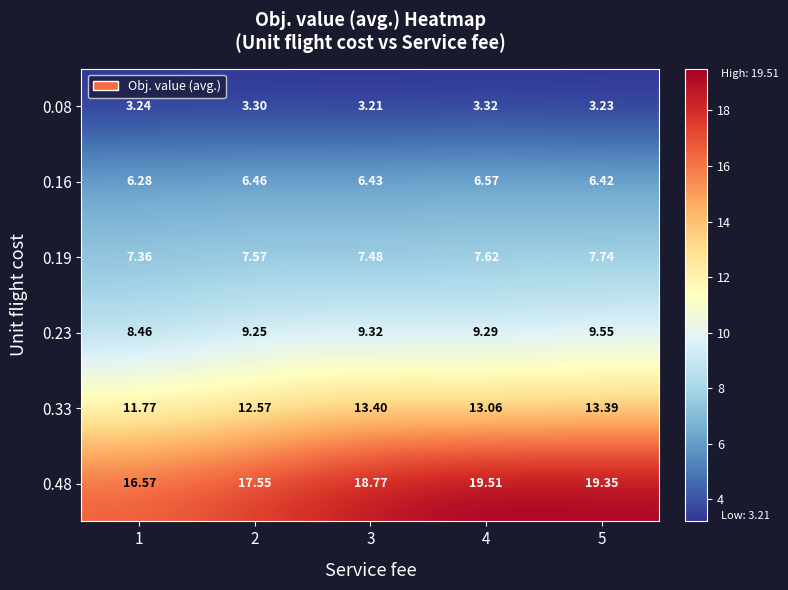

Rank the series by their maximum value, from highest to lowest.

0.48, 0.33, 0.23, 0.19, 0.16, 0.08